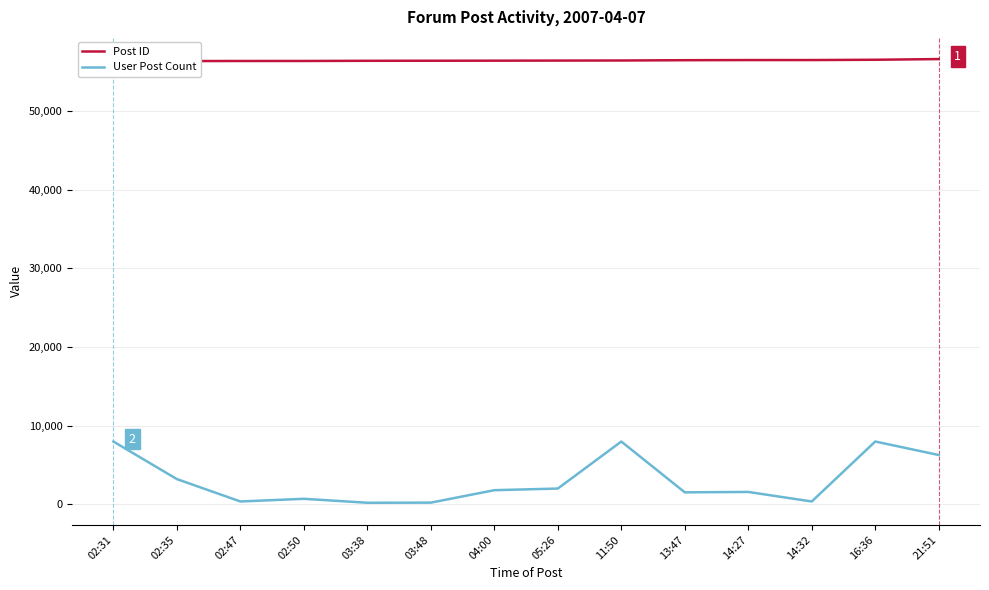

What is the sum of all User Post Count values?

41932